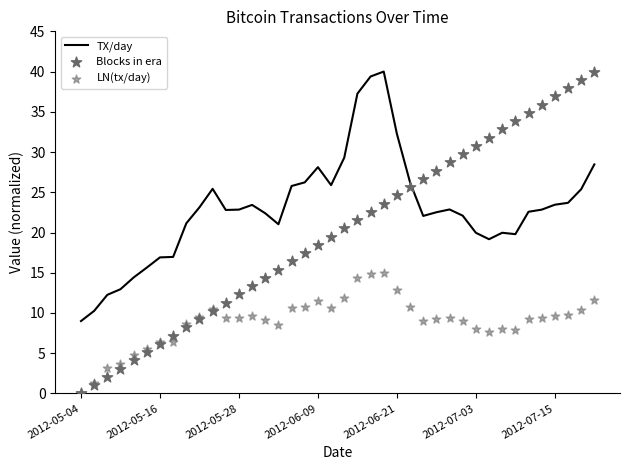

At how many categories does at least one series exceed 32?

12